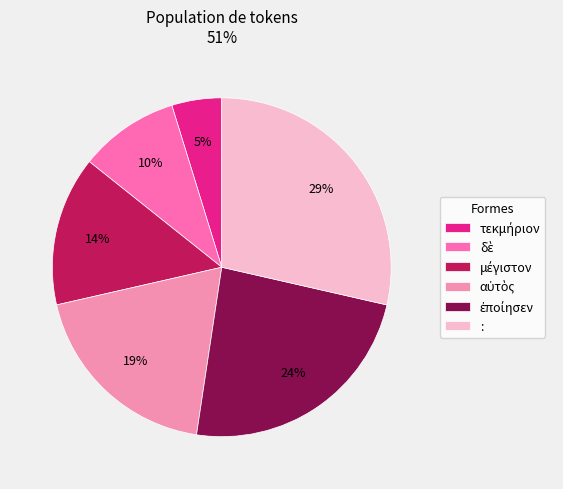

To the nearest percent, what is the average slice percentage?

17%